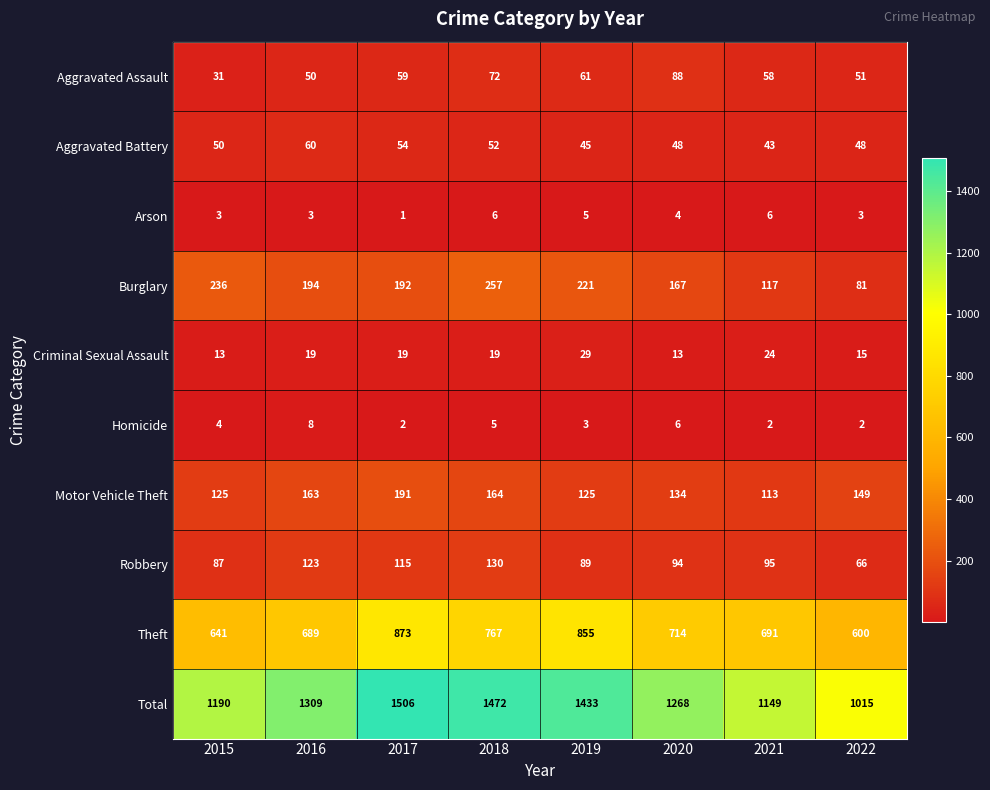

What is the sum of all Arson values?

31